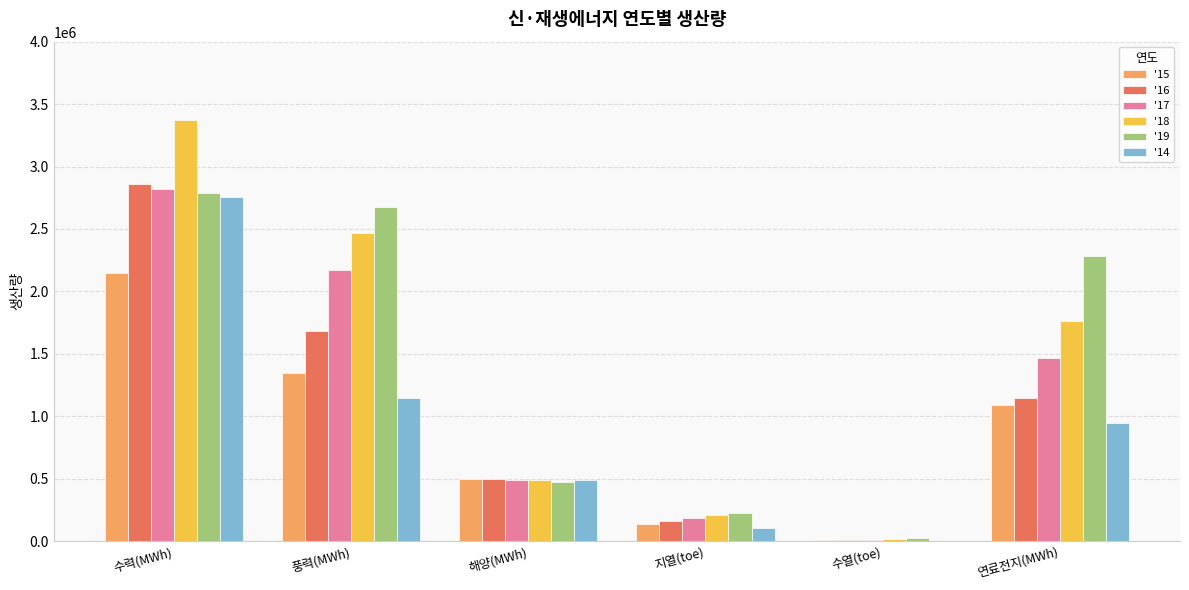

Is it true that '16 equals 720745.8 at 해양(MWh)?

False